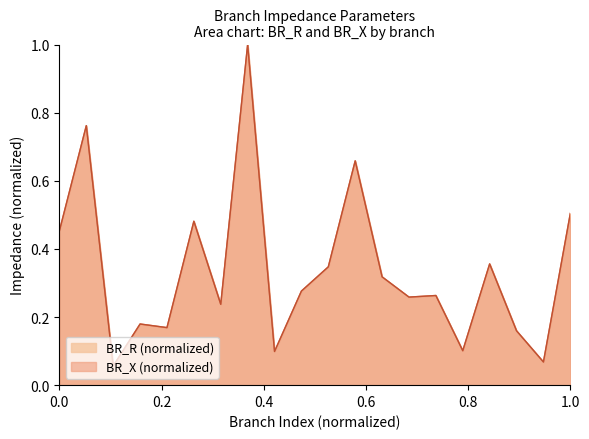

Is it true that BR_X equals 0.1 at 3?

True